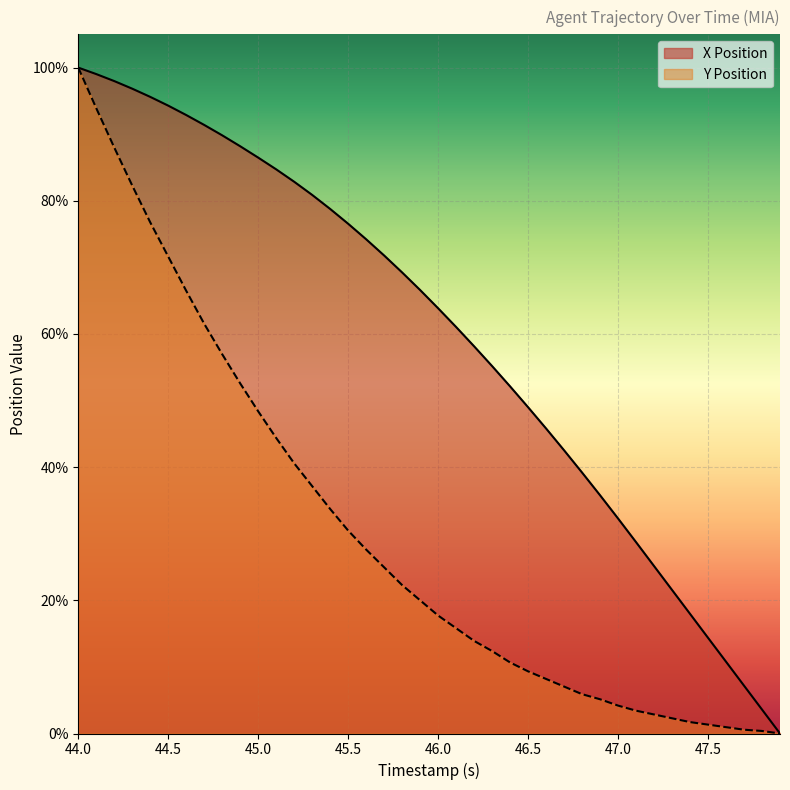

What is the label of the 31st point from the left?

47.0